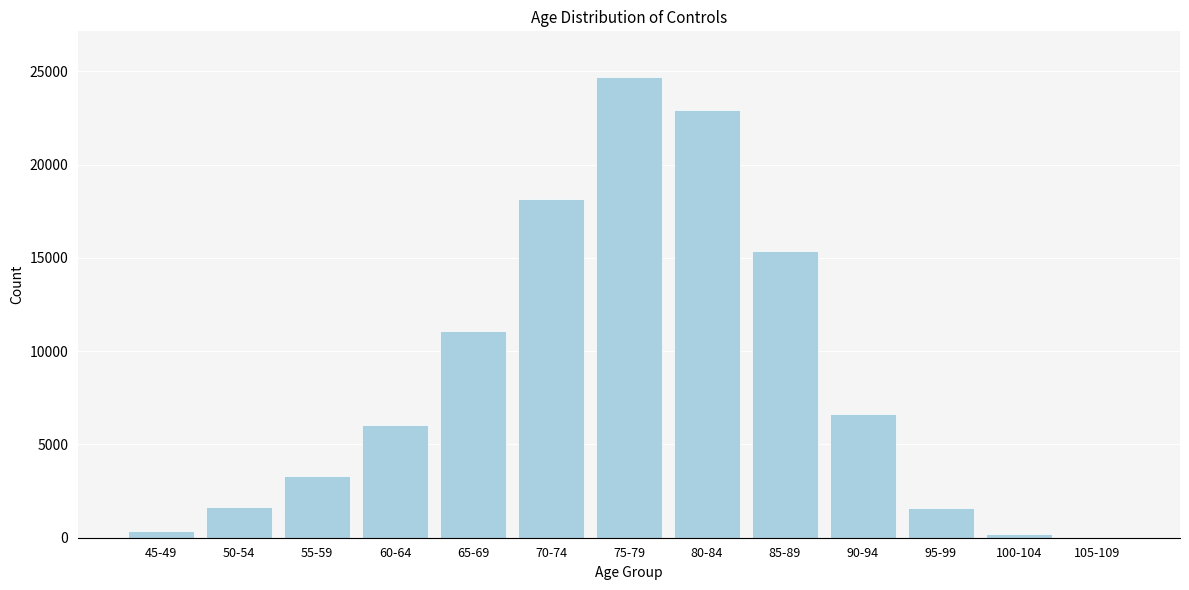

What is the change in value from 60-64 to 85-89?

+9308